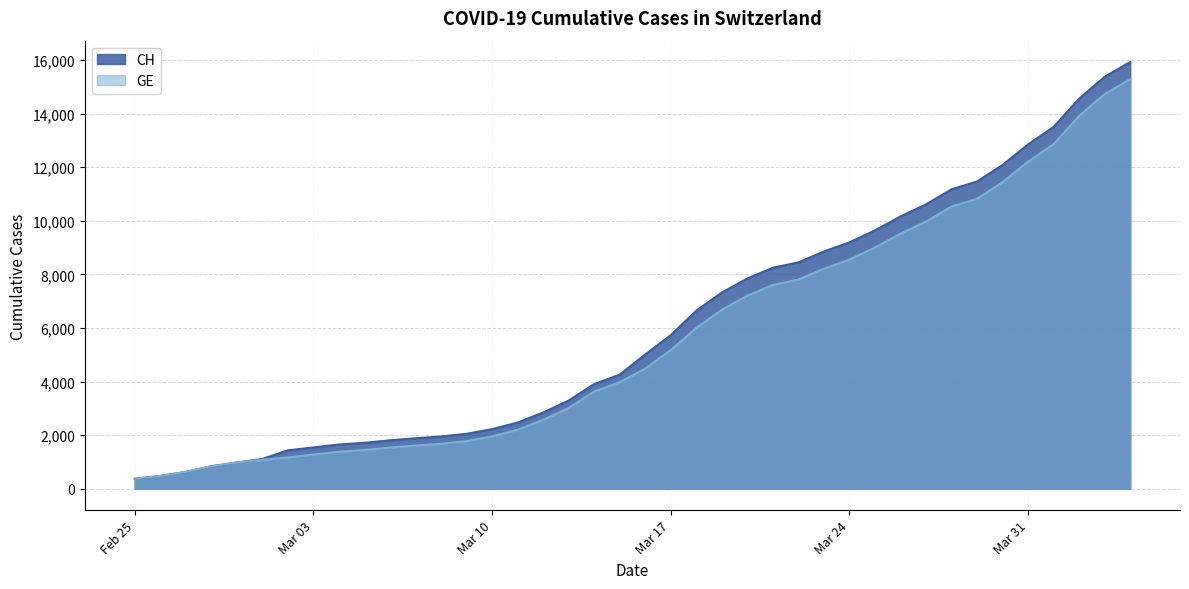

How many data points in GE are less than 4485?

20